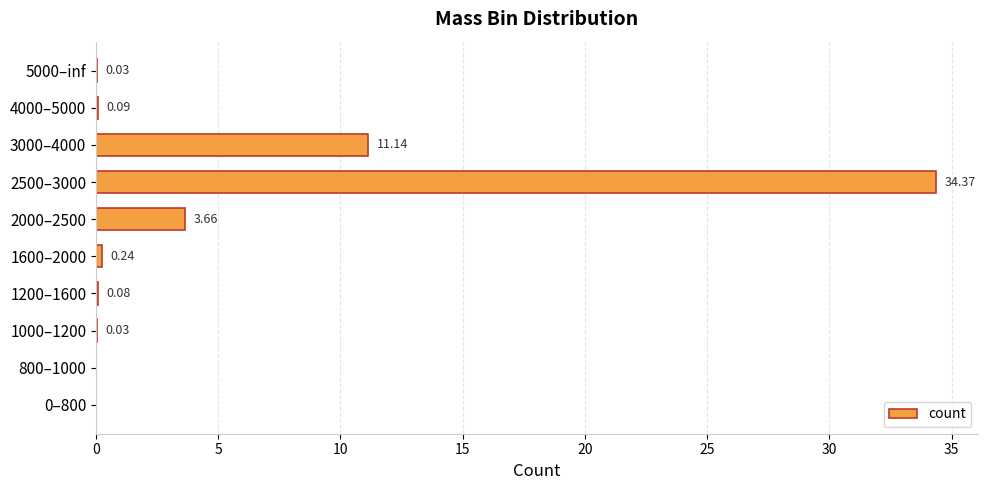

Which label corresponds to the largest value in the chart?

2500–3000